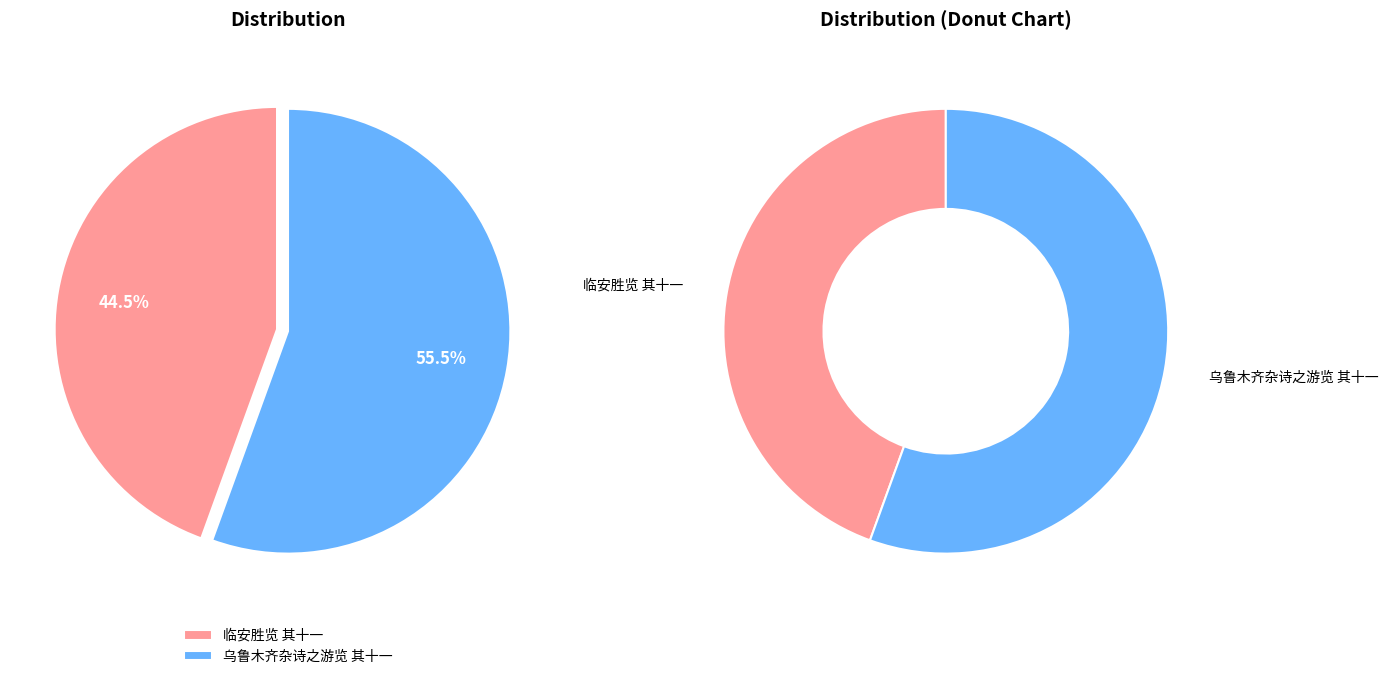

What percentage is the 乌鲁木齐杂诗之游览 其十一 slice, to the nearest percent?

56%